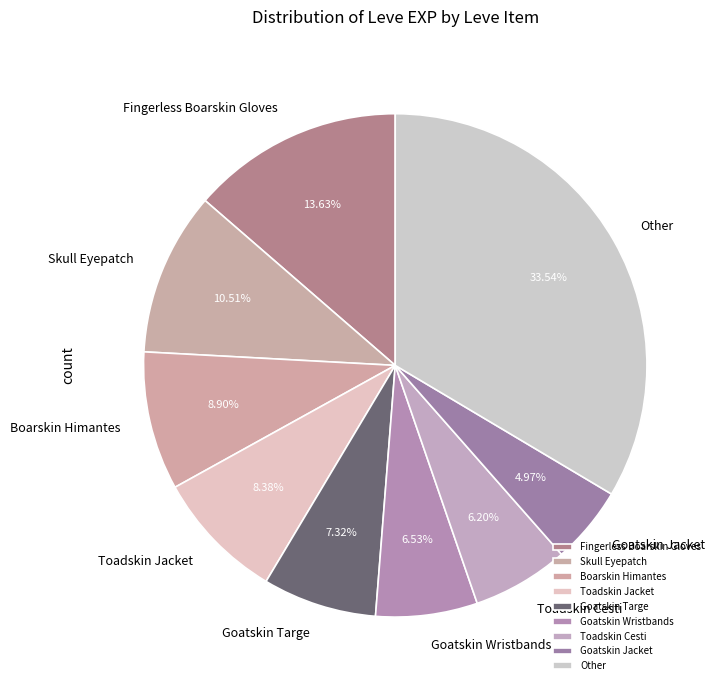

Is there any slice that represents more than half of the pie?

No